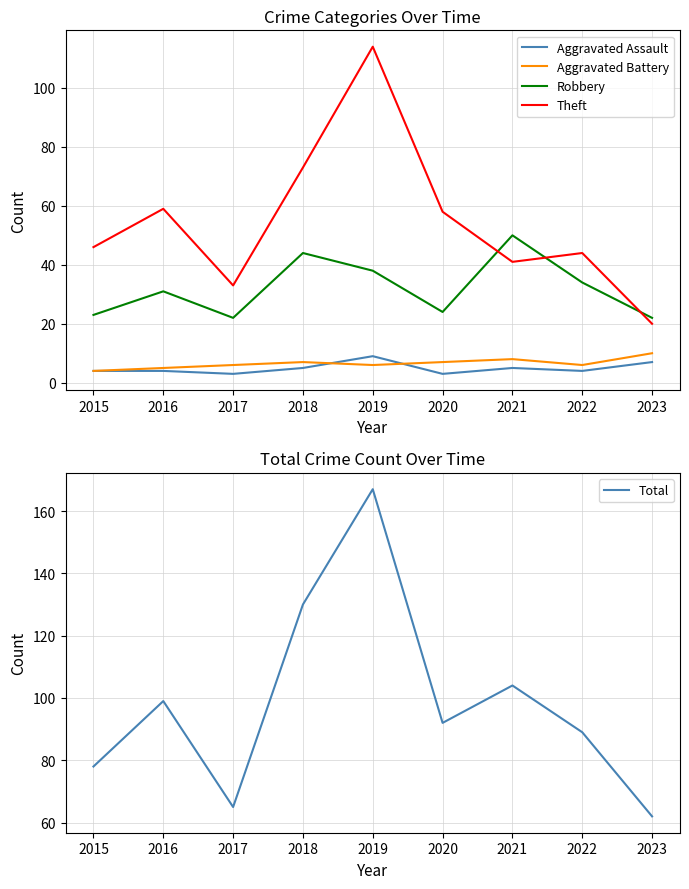

At which category does Total reach its first local peak?

2016